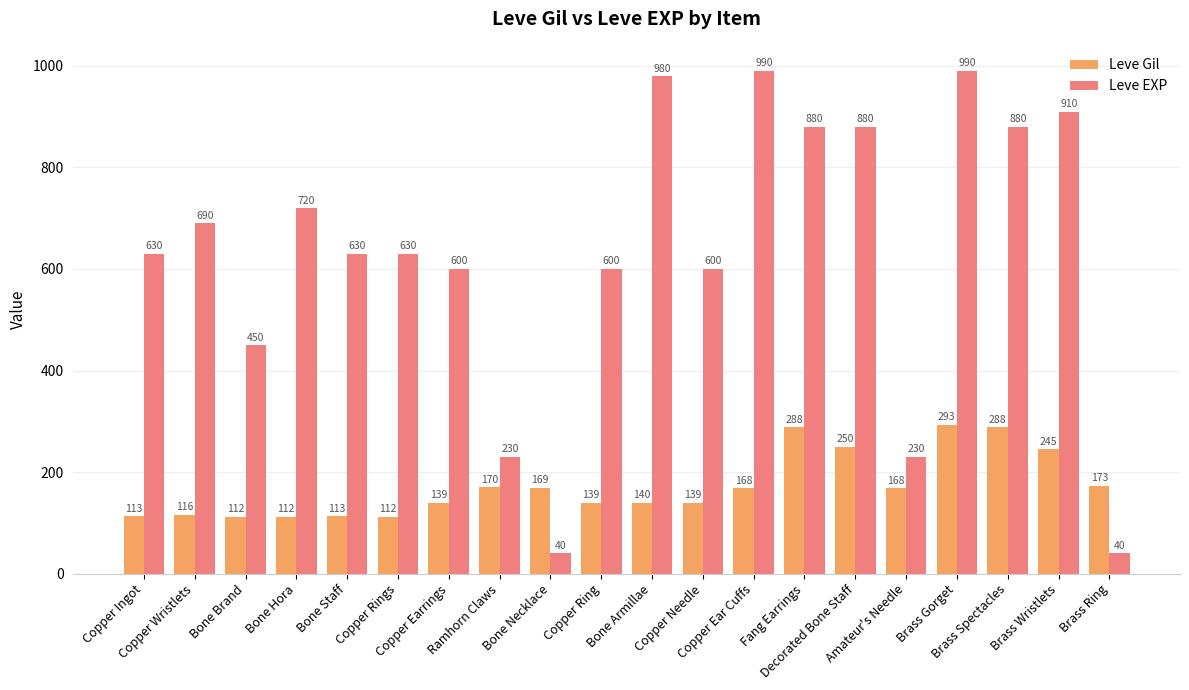

Rank the series at Copper Wristlets from highest to lowest value.

Leve EXP, Leve Gil